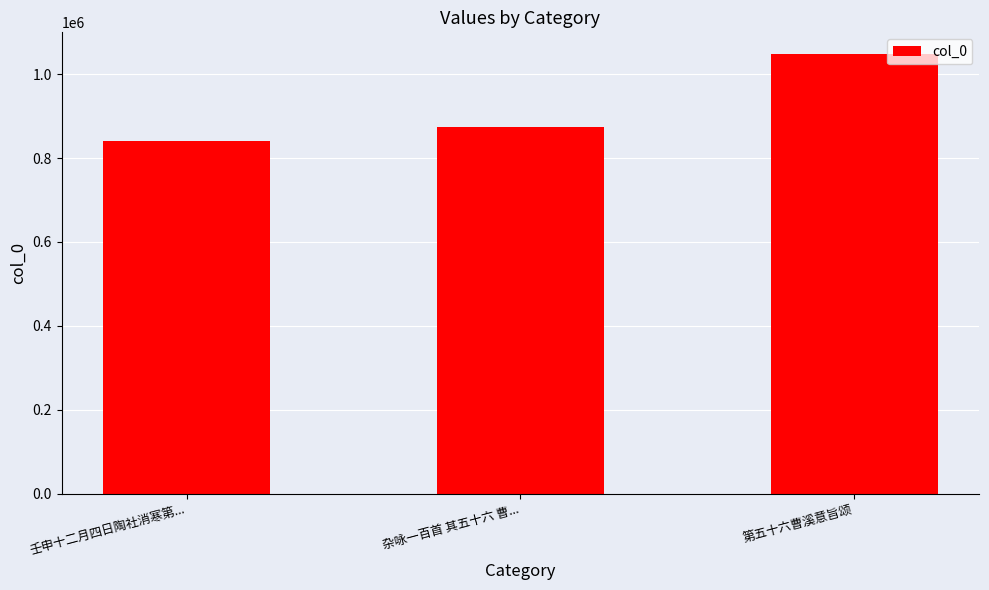

At which label is the value closest to 943555?

杂咏一百首 其五十六 曹...